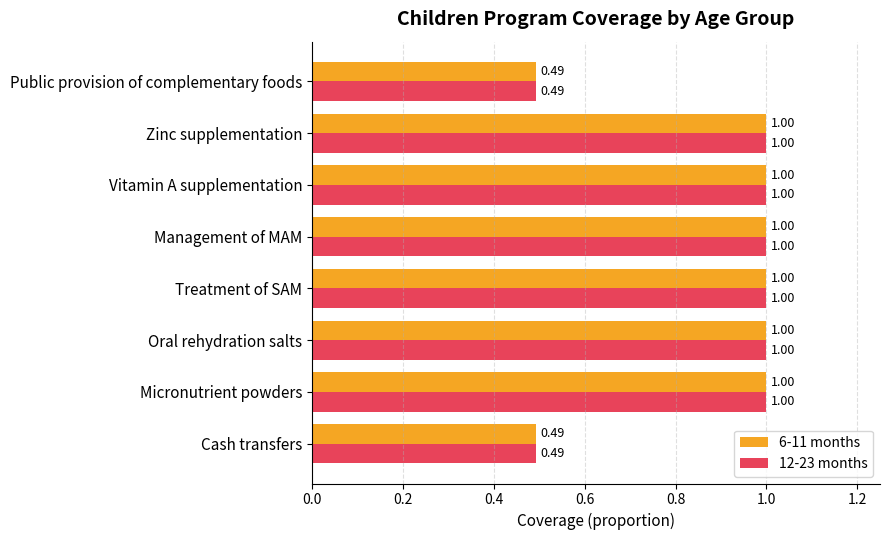

What is the sum of the 12-23 months values at Oral rehydration salts and Treatment of SAM?

2.0